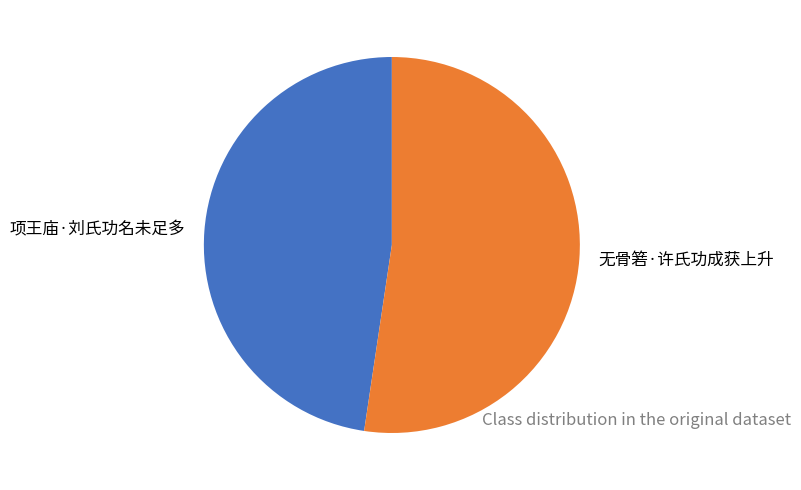

Which category has the smallest portion of the pie?

项王庙·刘氏功名未足多